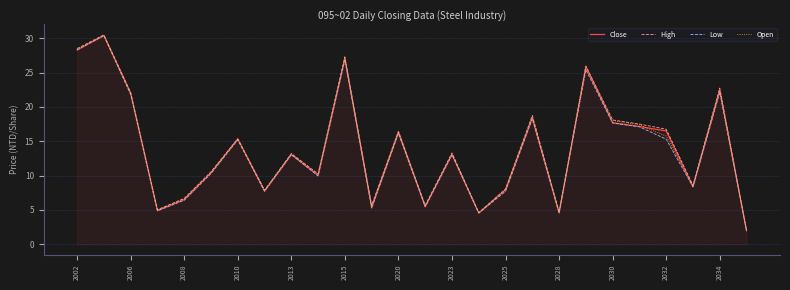

What is the maximum value for Low?

30.4